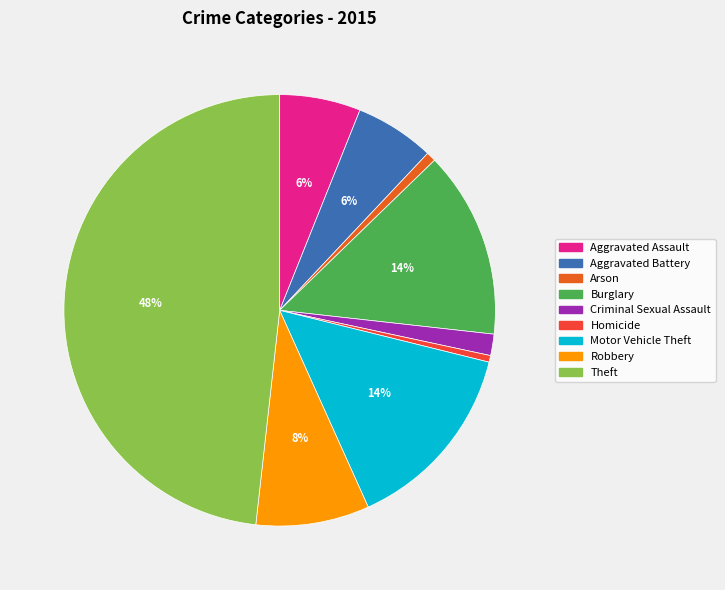

What is the largest slice in the pie chart?

Theft